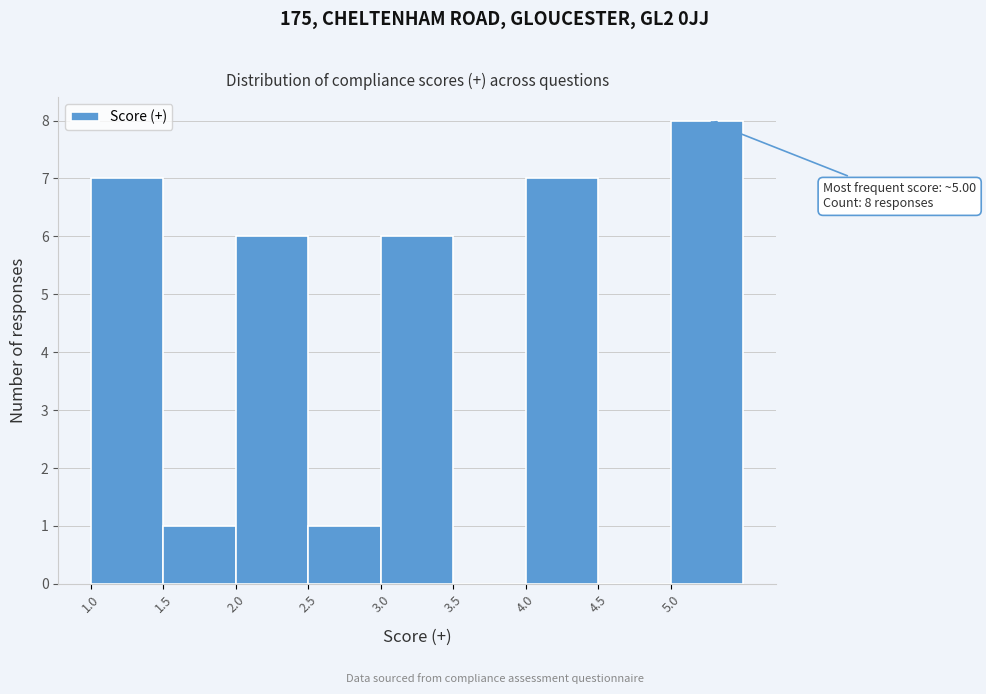

Reading left to right, extract all data points from this chart.

1.0=7	1.5=1	2.0=6	2.5=1	3.0=6	3.5=0	4.0=7	4.5=0	5.0=8